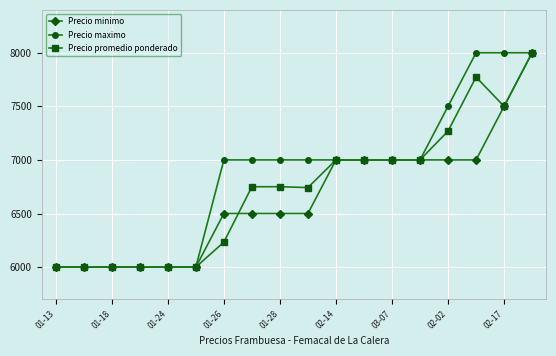

What is the value of the Precio maximo point at the 10th from the left?

7000